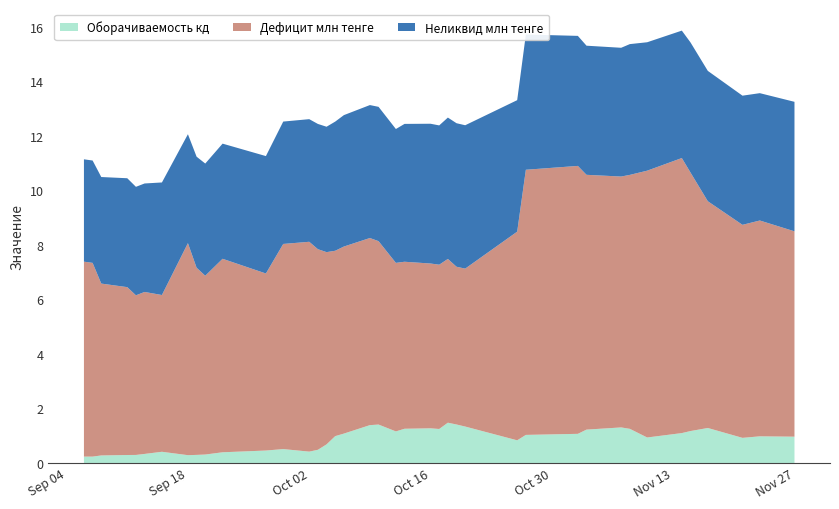

Reading left to right, transcribe all the data shown in this chart.

Оборачиваемость кд: 2023-09-06=0.2	2023-09-07=0.2	2023-09-08=0.3	2023-09-11=0.3	2023-09-12=0.3	2023-09-13=0.3	2023-09-15=0.4	2023-09-18=0.3	2023-09-19=0.3	2023-09-20=0.3	2023-09-22=0.4	2023-09-27=0.5	2023-09-29=0.5	2023-10-02=0.4	2023-10-03=0.5	2023-10-04=0.7	2023-10-05=1.0	2023-10-06=1.1	2023-10-09=1.4	2023-10-10=1.4	2023-10-12=1.2	2023-10-13=1.3	2023-10-16=1.3	2023-10-17=1.2	2023-10-18=1.5	2023-10-19=1.4	2023-10-20=1.3	2023-10-26=0.8	2023-10-27=1.0	2023-11-02=1.1	2023-11-03=1.2	2023-11-07=1.3	2023-11-08=1.3	2023-11-10=0.9	2023-11-14=1.1	2023-11-15=1.2	2023-11-17=1.3	2023-11-21=0.9	2023-11-23=1.0	2023-11-27=1.0
Дефицит млн тенге: 2023-09-06=7.1	2023-09-07=7.1	2023-09-08=6.3	2023-09-11=6.2	2023-09-12=5.9	2023-09-13=5.9	2023-09-15=5.7	2023-09-18=7.8	2023-09-19=6.9	2023-09-20=6.6	2023-09-22=7.1	2023-09-27=6.5	2023-09-29=7.5	2023-10-02=7.7	2023-10-03=7.4	2023-10-04=7.0	2023-10-05=6.8	2023-10-06=6.9	2023-10-09=6.9	2023-10-10=6.7	2023-10-12=6.2	2023-10-13=6.1	2023-10-16=6.0	2023-10-17=6.0	2023-10-18=6.0	2023-10-19=5.8	2023-10-20=5.8	2023-10-26=7.7	2023-10-27=9.7	2023-11-02=9.8	2023-11-03=9.3	2023-11-07=9.2	2023-11-08=9.3	2023-11-10=9.8	2023-11-14=10.1	2023-11-15=9.5	2023-11-17=8.3	2023-11-21=7.8	2023-11-23=7.9	2023-11-27=7.5
Неликвид млн тенге: 2023-09-06=3.8	2023-09-07=3.8	2023-09-08=3.9	2023-09-11=4.0	2023-09-12=4.0	2023-09-13=4.0	2023-09-15=4.1	2023-09-18=4.0	2023-09-19=4.1	2023-09-20=4.1	2023-09-22=4.2	2023-09-27=4.3	2023-09-29=4.5	2023-10-02=4.5	2023-10-03=4.6	2023-10-04=4.6	2023-10-05=4.7	2023-10-06=4.8	2023-10-09=4.9	2023-10-10=4.9	2023-10-12=4.9	2023-10-13=5.1	2023-10-16=5.1	2023-10-17=5.1	2023-10-18=5.2	2023-10-19=5.3	2023-10-20=5.3	2023-10-26=4.8	2023-10-27=5.0	2023-11-02=4.8	2023-11-03=4.7	2023-11-07=4.7	2023-11-08=4.8	2023-11-10=4.7	2023-11-14=4.7	2023-11-15=4.8	2023-11-17=4.8	2023-11-21=4.7	2023-11-23=4.7	2023-11-27=4.7